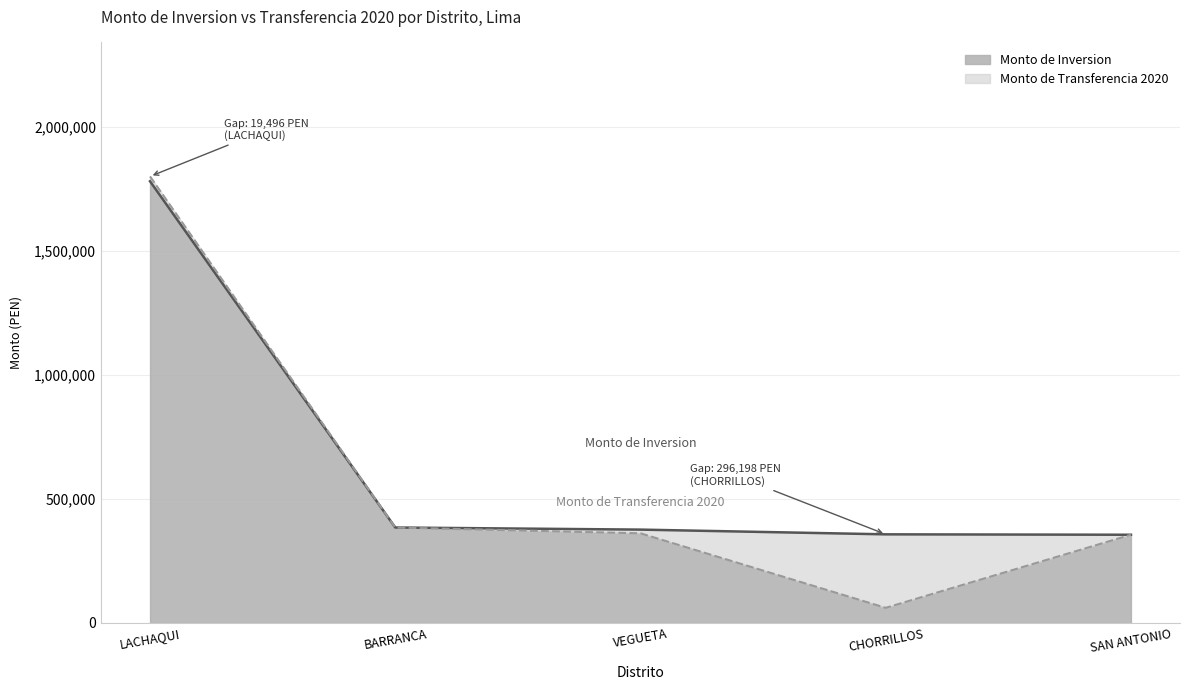

What is the smallest value displayed?

61045.0